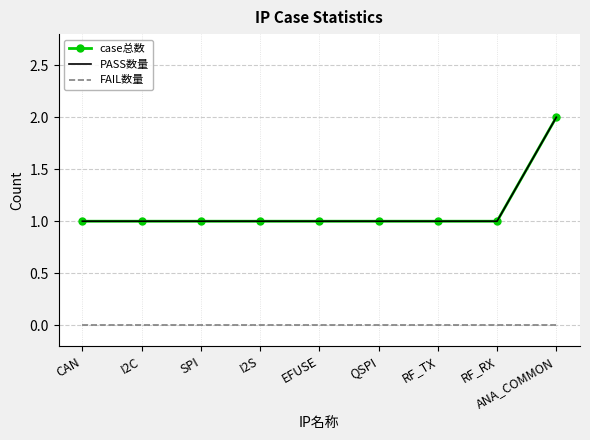

What is the highest value of the PASS数量 series?

2